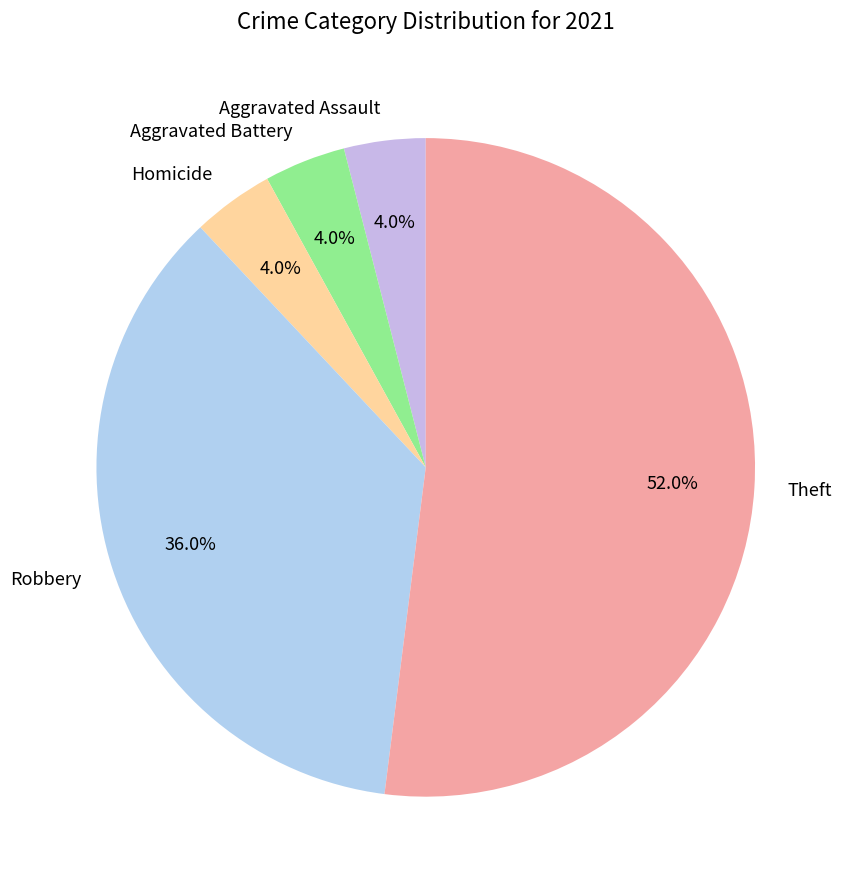

Which slice represents more than half of the pie?

Theft